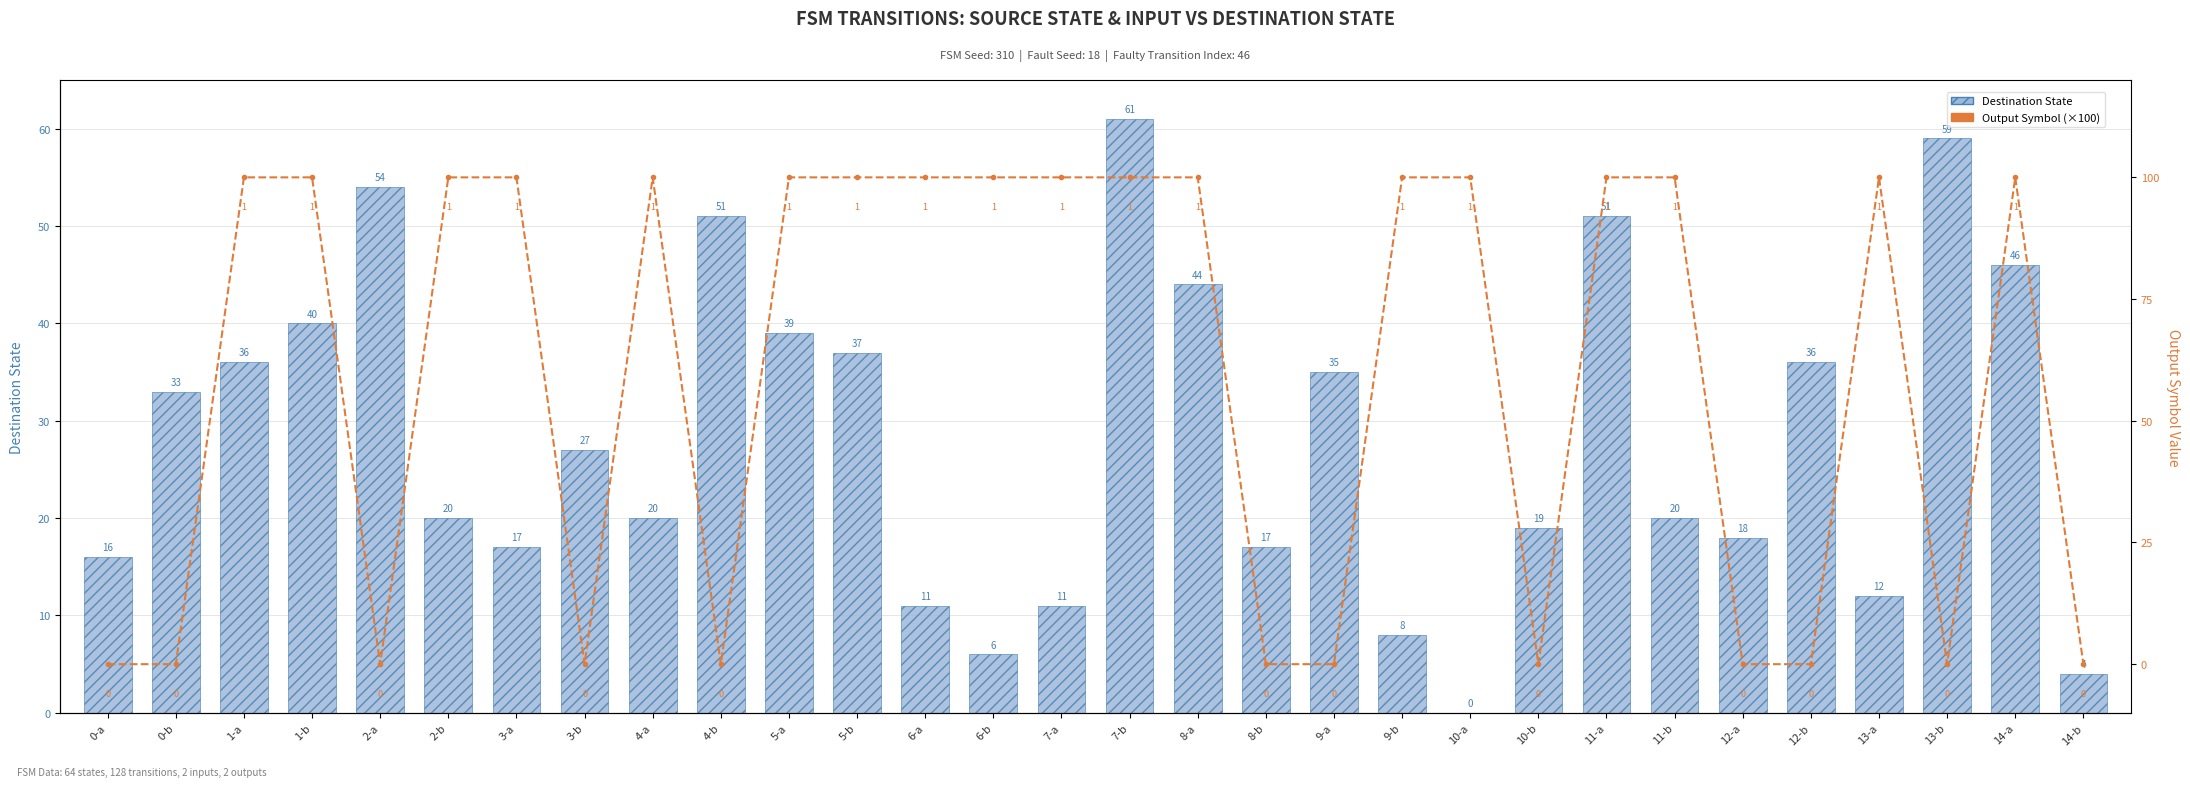

Which category has the lowest value across all series?

0-a